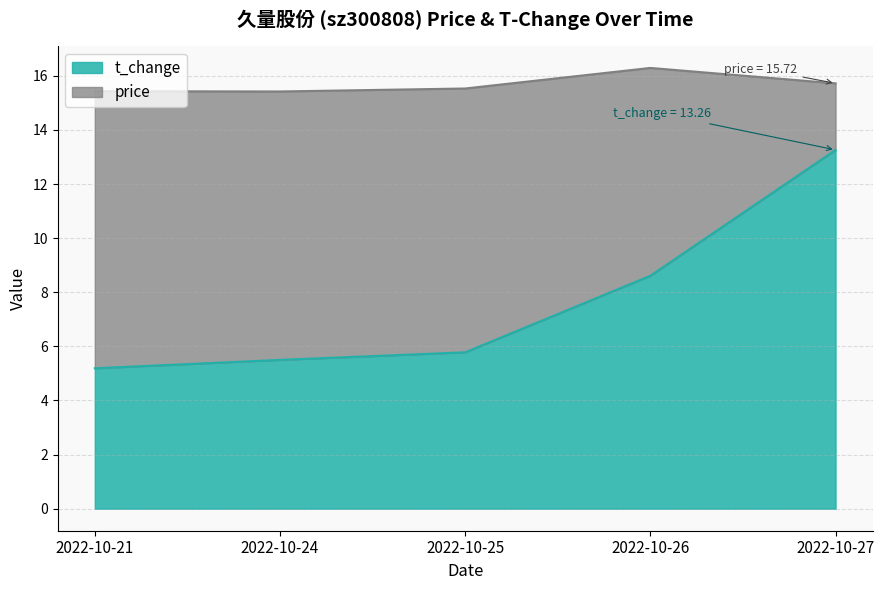

At which label does t_change reach its peak?

2022-10-27